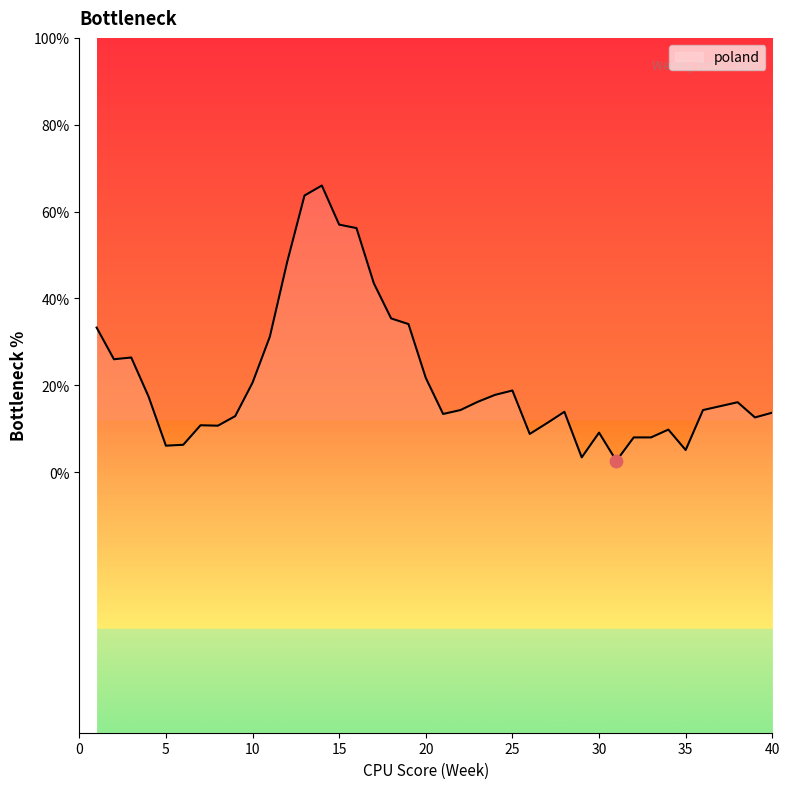

What is the change in value from 1 to 19?

+0.8